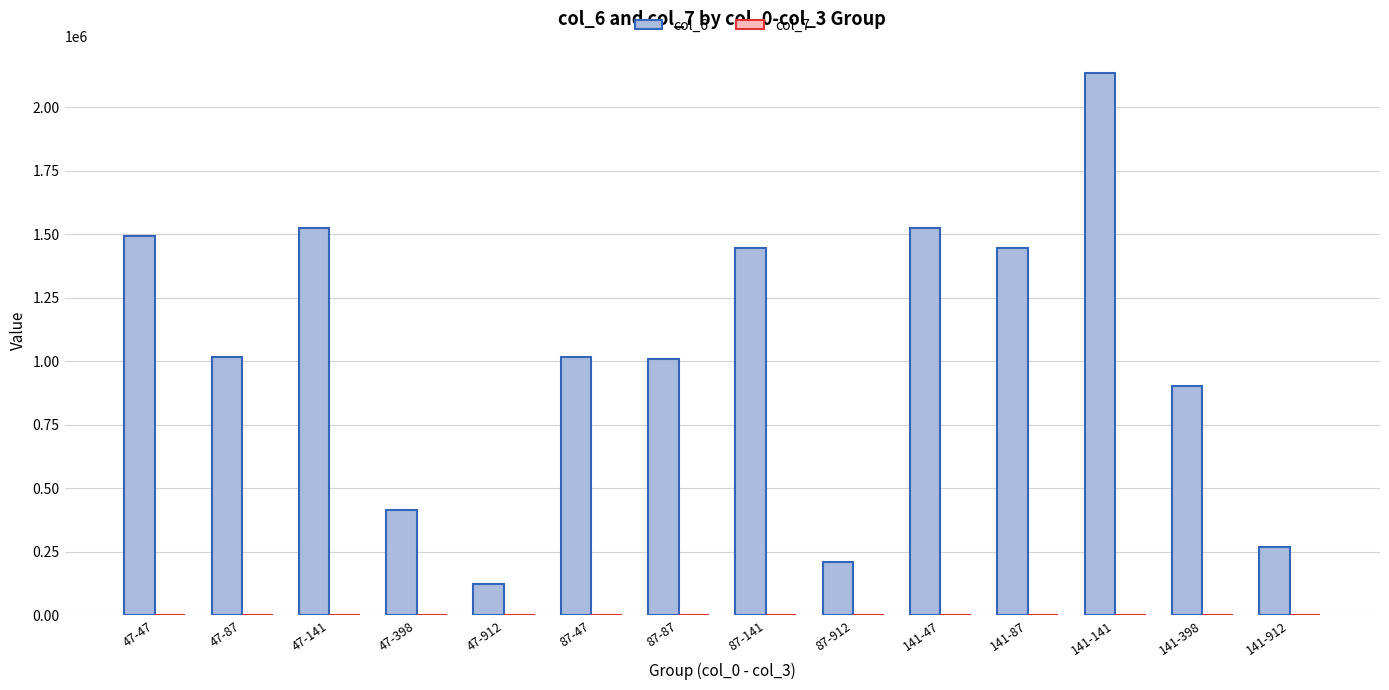

At which category is the sum across all series the highest?

141-141